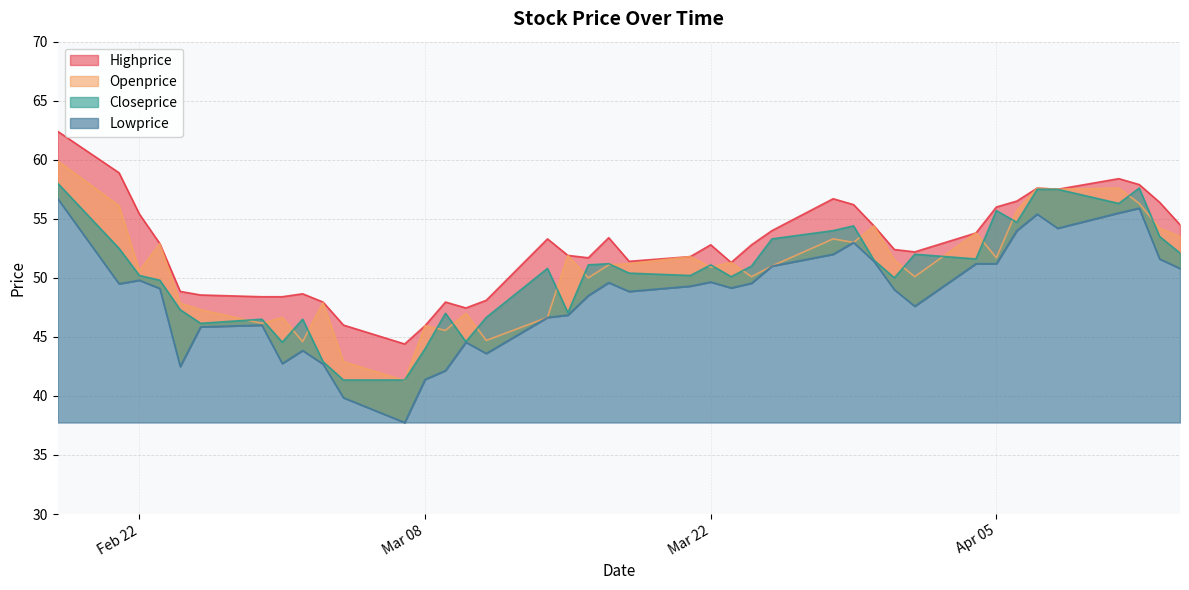

At which category does the chart reach its peak across all series?

2022-02-18